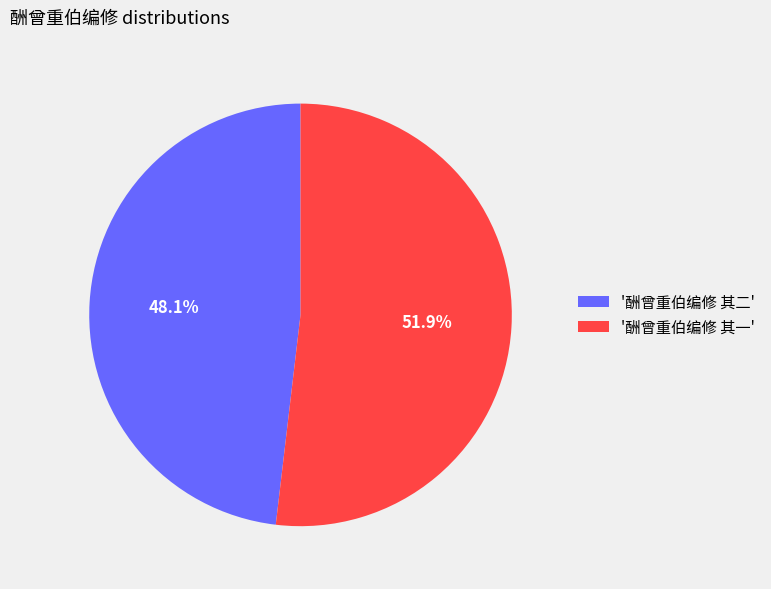

Which slice represents more than half of the pie?

'酬曾重伯编修 其一'